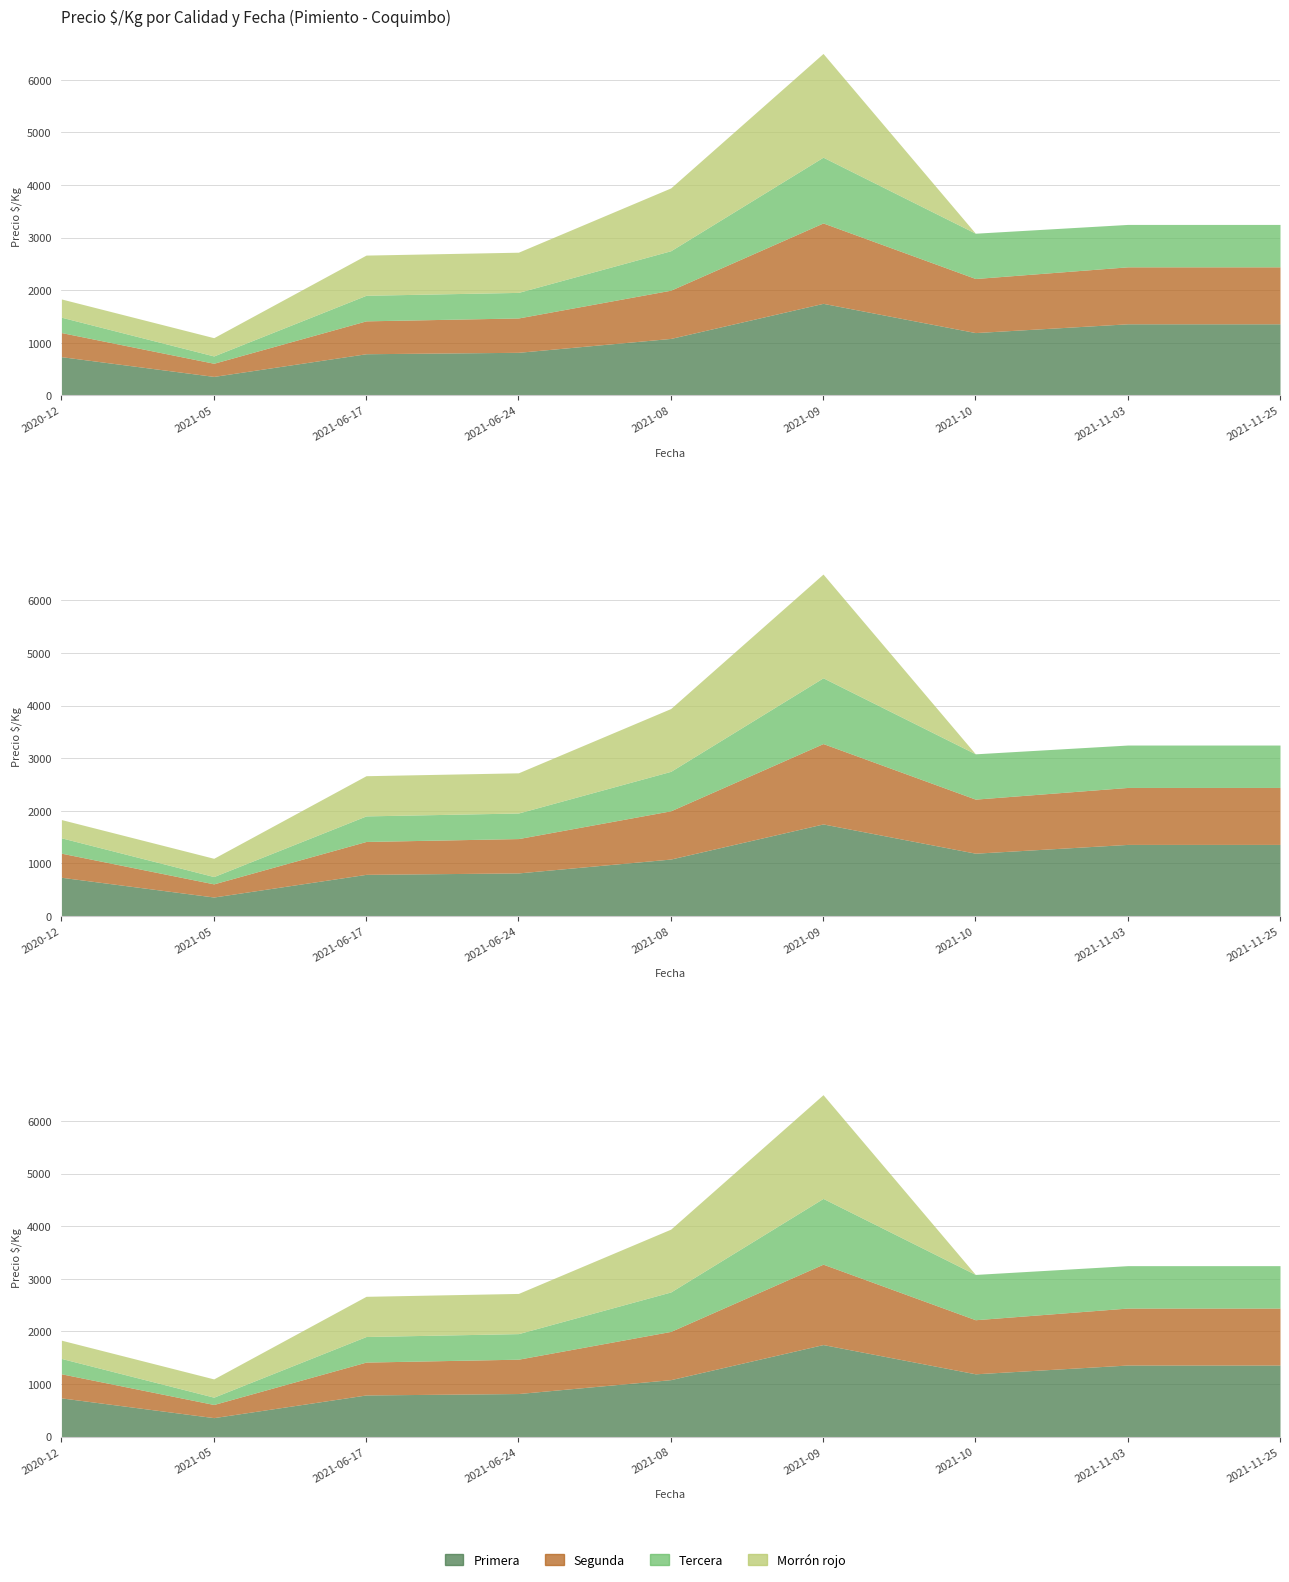

Where is the first local maximum for Primera?

2021-09